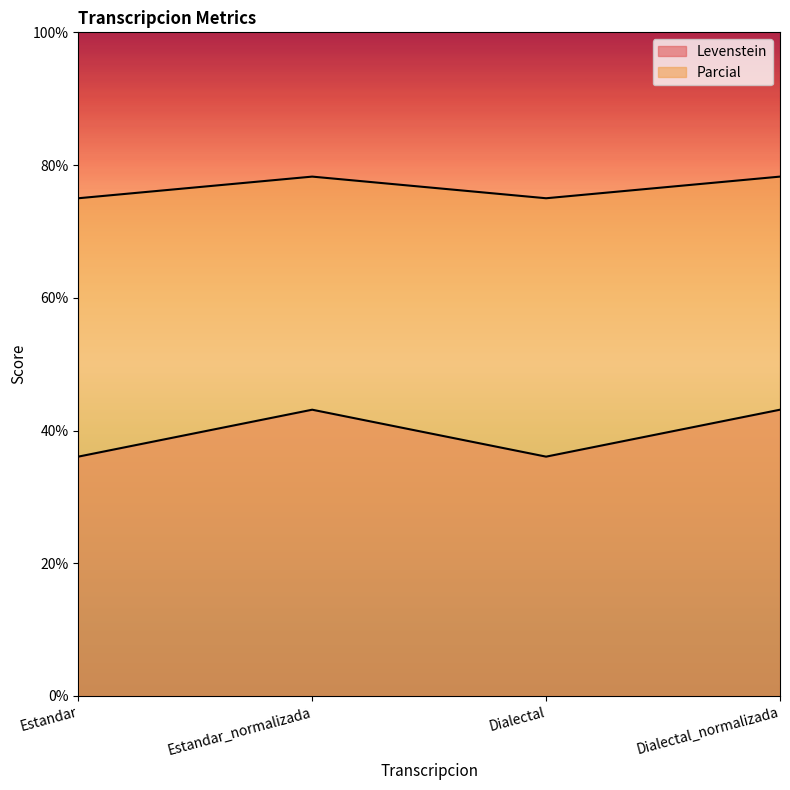

Which series changed the most between Dialectal and Dialectal_normalizada?

Parcial